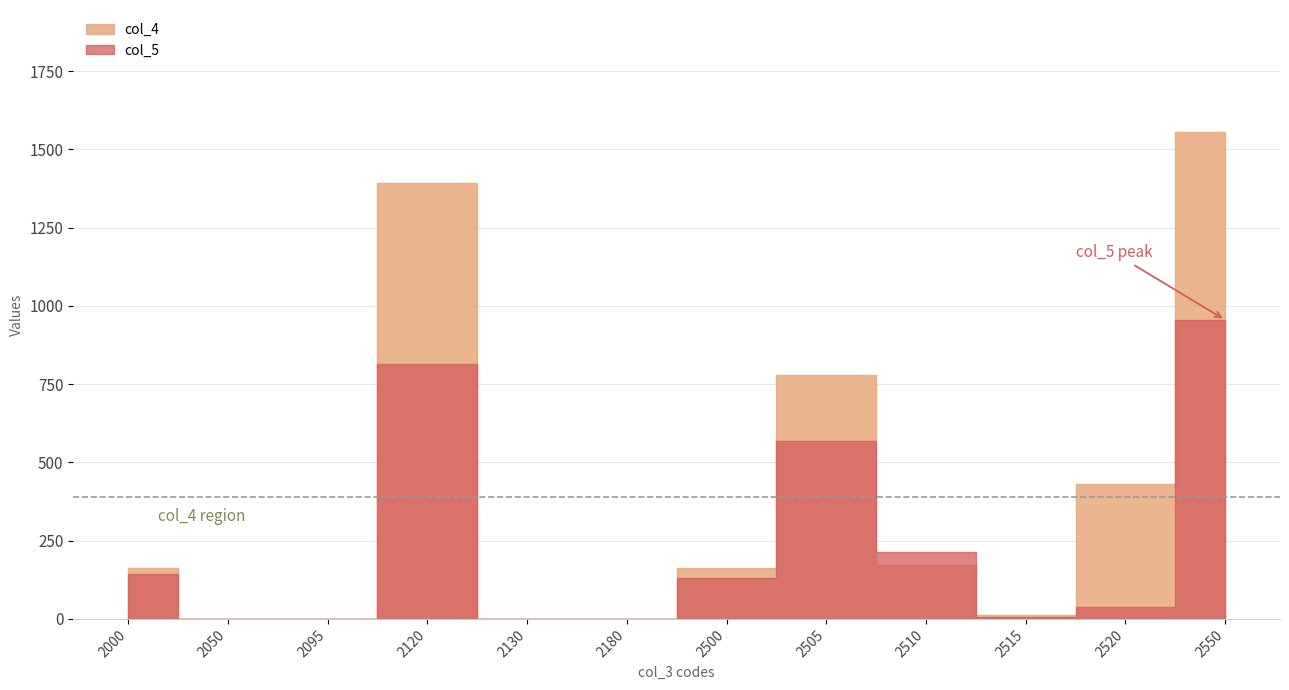

At how many categories does at least one series exceed 926?

2